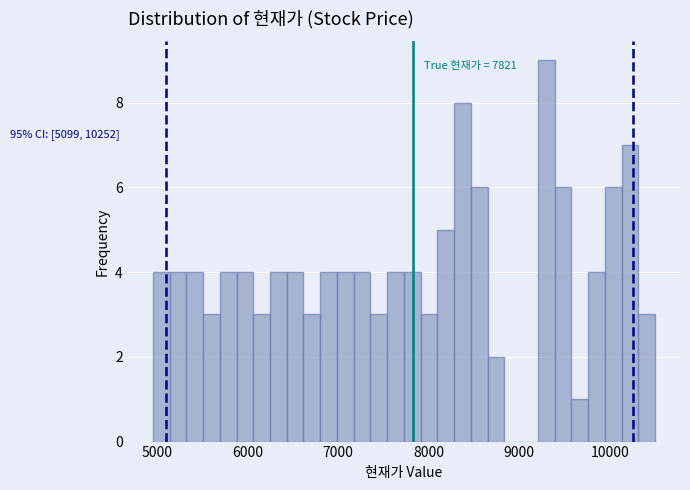

Around what value on the x-axis is the tallest bar? Give the approximate position of its centre, as read against the axis.

9300